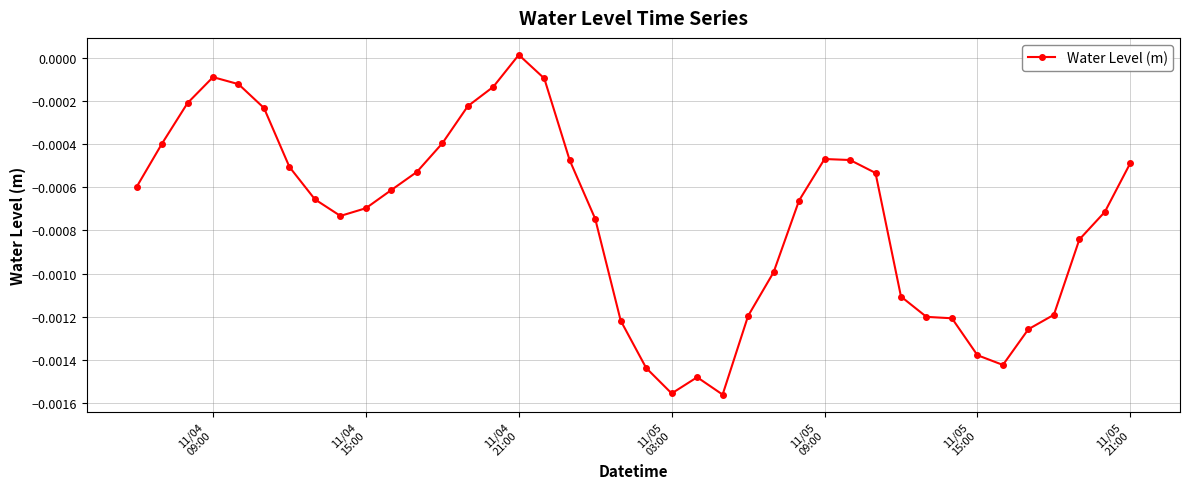

True or false: the data has more than 2 interior local peaks.

True